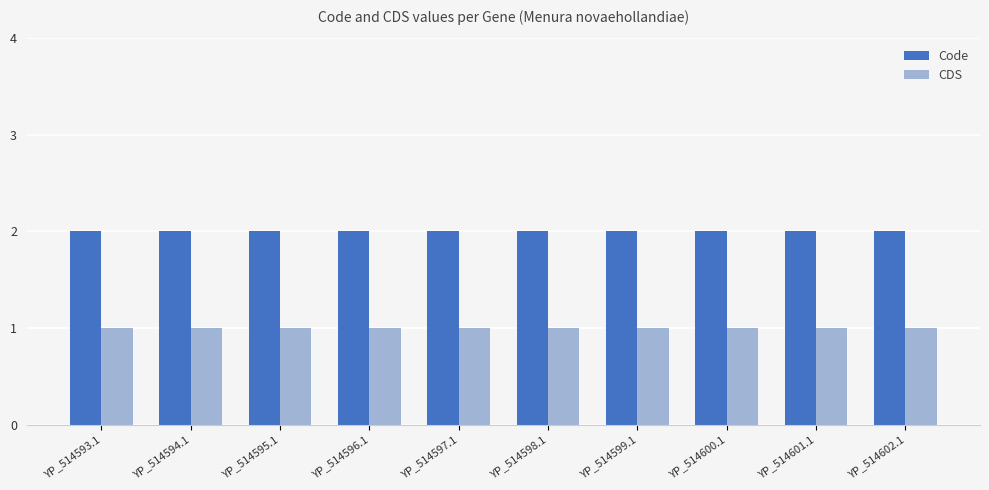

Is the value of Code at YP_514600.1 greater than the value of CDS at YP_514594.1?

Yes